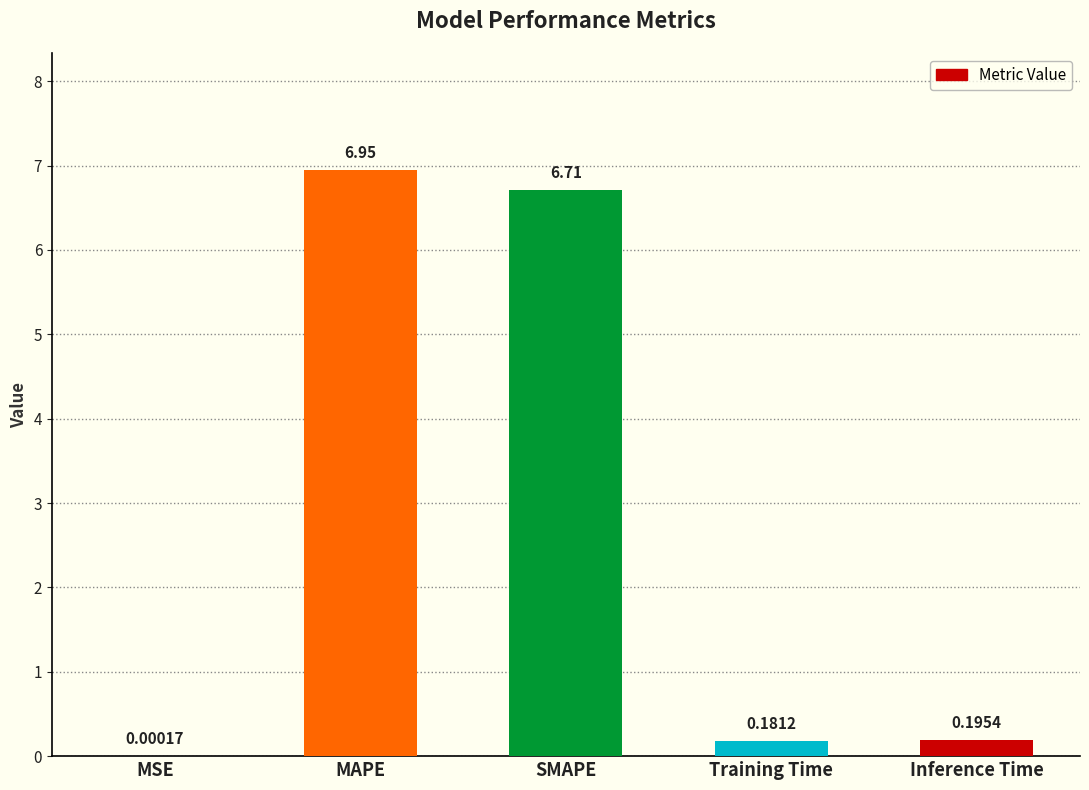

Which label corresponds to the largest value in the chart?

MAPE